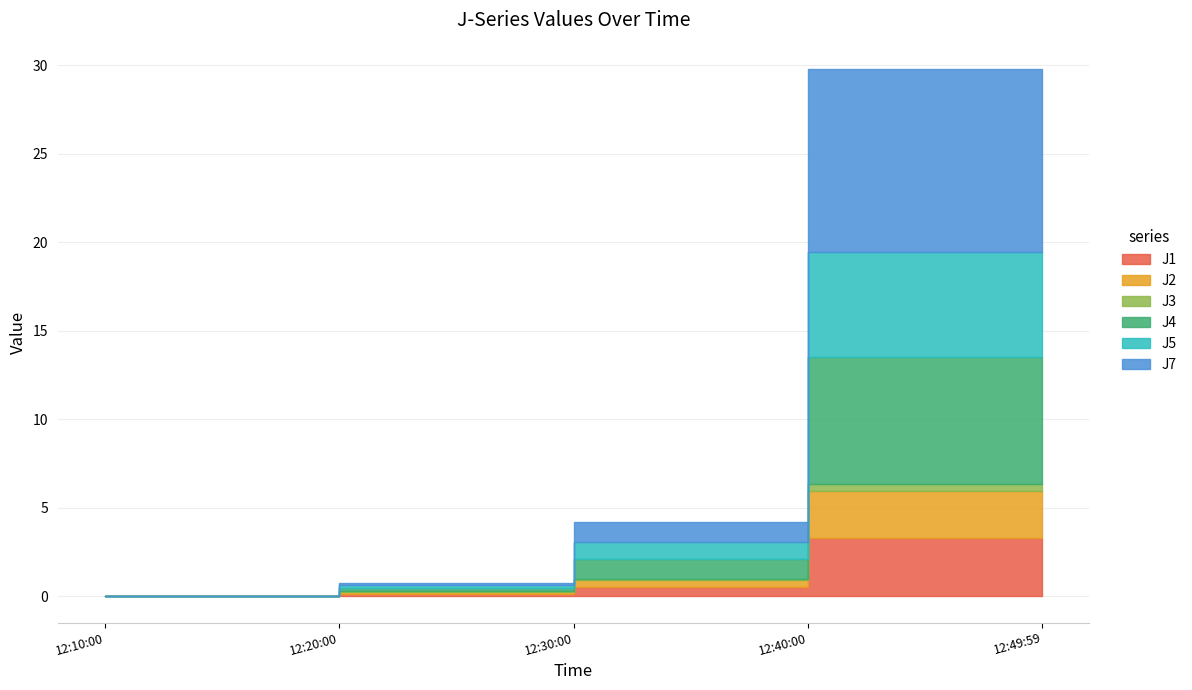

Reading right to left, what are all the values shown in this chart?

J1: 3.3	0.5	0.1	0.0	0.0
J2: 2.7	0.4	0.1	0.0	0.0
J3: 0.3	0.1	0.1	0.0	0.0
J4: 7.2	1.1	0.1	0.0	0.0
J5: 5.9	0.9	0.2	0.0	0.0
J7: 10.3	1.1	0.1	0.0	0.0